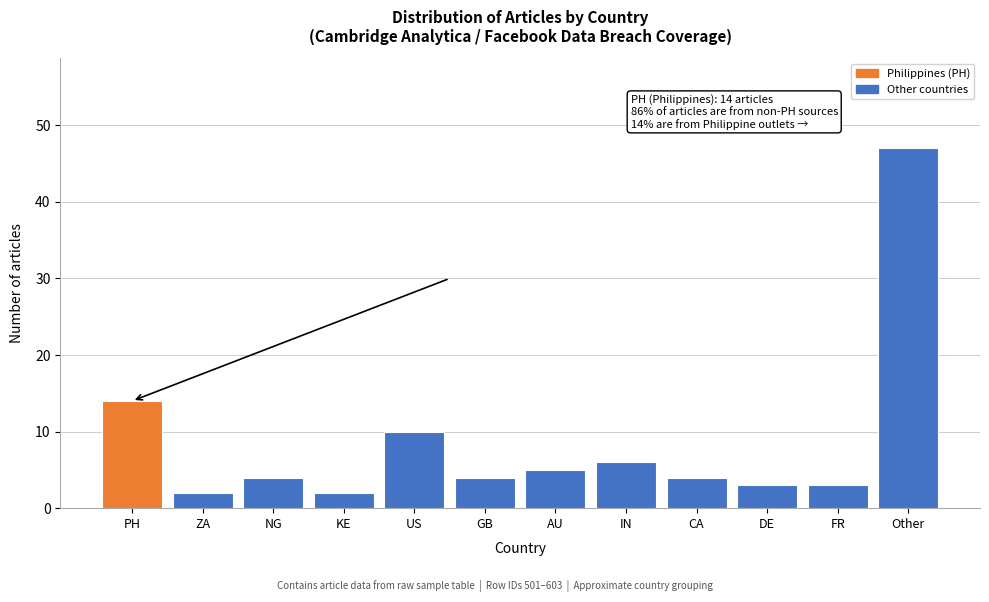

Reading right to left, transcribe all the data shown in this chart.

Other=47	FR=3	DE=3	CA=4	IN=6	AU=5	GB=4	US=10	KE=2	NG=4	ZA=2	PH=14